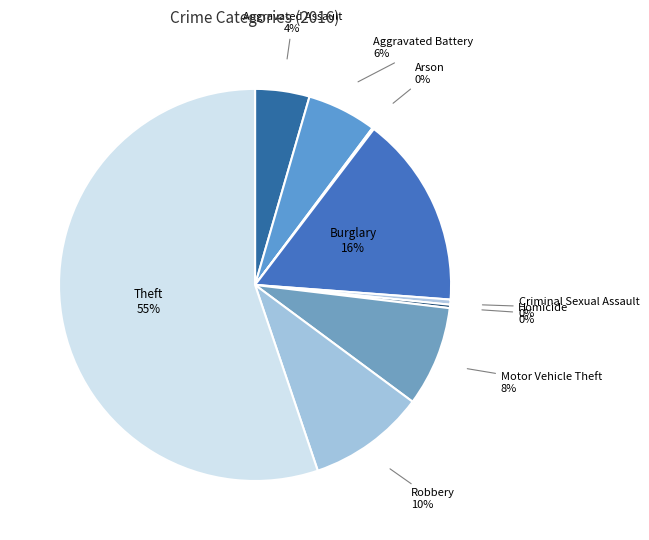

Which category accounts for the majority?

Theft